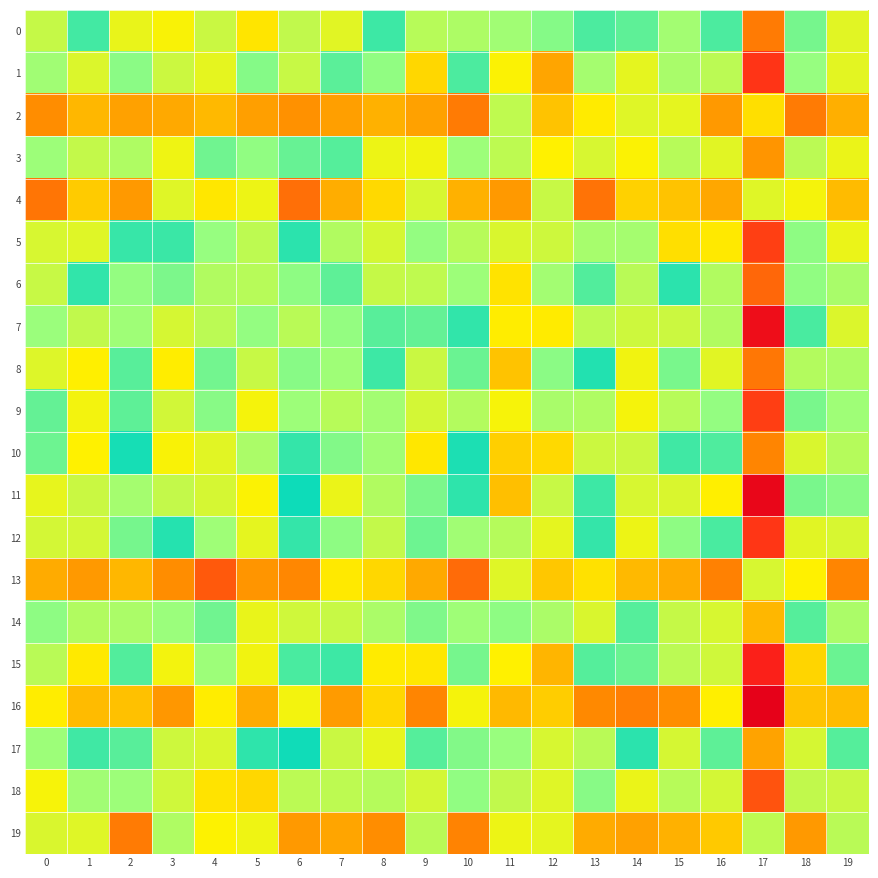

Reading left to right, what are all the values shown in this chart?

0: 0=-0.6	1=-0.2	2=0.8	3=-0.9	4=0.6	5=-0.9	6=0.6	7=0.7	8=-0.2	9=0.6	10=-0.5	11=0.5	12=0.4	13=0.2	14=-0.3	15=0.5	16=-0.2	17=1.4	18=0.3	19=-0.8
1: 0=-0.5	1=-0.7	2=0.4	3=-0.7	4=0.8	5=-0.4	6=0.6	7=0.3	8=-0.4	9=1.0	10=-0.2	11=0.9	12=1.2	13=0.5	14=-0.8	15=0.5	16=-0.6	17=1.7	18=0.4	19=-0.8
2: 0=1.3	1=1.1	2=-1.2	3=1.2	4=-1.1	5=1.2	6=-1.3	7=-1.2	8=1.2	9=-1.2	10=1.4	11=-0.6	12=-1.1	13=-0.9	14=0.7	15=-0.8	16=1.3	17=-1.0	18=-1.4	19=1.2
3: 0=-0.5	1=-0.6	2=0.5	3=-0.8	4=0.3	5=-0.4	6=0.3	7=0.2	8=-0.8	9=0.8	10=-0.5	11=0.6	12=0.9	13=0.7	14=-0.9	15=0.6	16=-0.8	17=1.3	18=0.6	19=-0.8
4: 0=1.4	1=1.0	2=-1.3	3=0.7	4=-0.9	5=0.8	6=-1.4	7=-1.2	8=1.0	9=-0.7	10=1.2	11=-1.3	12=-0.6	13=-1.4	14=1.0	15=-1.1	16=1.2	17=-0.7	18=-0.8	19=1.1
5: 0=-0.7	1=-0.7	2=0.2	3=-0.2	4=0.4	5=-0.6	6=0.1	7=0.5	8=-0.7	9=0.4	10=-0.6	11=0.7	12=0.7	13=0.5	14=-0.5	15=1.0	16=-0.9	17=1.6	18=0.4	19=-0.8
6: 0=-0.6	1=-0.1	2=0.4	3=-0.4	4=0.5	5=-0.6	6=0.4	7=0.3	8=-0.6	9=0.6	10=-0.5	11=0.9	12=0.5	13=0.2	14=-0.6	15=0.1	16=-0.5	17=1.5	18=0.4	19=-0.5
7: 0=-0.4	1=-0.6	2=0.5	3=-0.7	4=0.6	5=-0.4	6=0.6	7=0.4	8=-0.3	9=0.3	10=-0.1	11=0.9	12=0.9	13=0.6	14=-0.7	15=0.7	16=-0.5	17=2.0	18=0.2	19=-0.7
8: 0=-0.7	1=-0.9	2=0.3	3=-0.9	4=0.3	5=-0.6	6=0.4	7=0.5	8=-0.2	9=0.6	10=-0.3	11=1.1	12=0.4	13=0.1	14=-0.8	15=0.3	16=-0.8	17=1.4	18=0.6	19=-0.5
9: 0=-0.3	1=-0.8	2=0.3	3=-0.7	4=0.4	5=-0.8	6=0.5	7=0.6	8=-0.5	9=0.7	10=-0.6	11=0.8	12=0.5	13=0.5	14=-0.8	15=0.6	16=-0.4	17=1.7	18=0.3	19=-0.5
10: 0=-0.3	1=-0.9	2=0.1	3=-0.9	4=0.7	5=-0.5	6=0.1	7=0.4	8=-0.5	9=0.9	10=-0.1	11=1.0	12=1.0	13=0.7	14=-0.7	15=0.2	16=-0.2	17=1.3	18=0.7	19=-0.6
11: 0=-0.8	1=-0.6	2=0.5	3=-0.6	4=0.7	5=-0.9	6=0.0	7=0.8	8=-0.5	9=0.4	10=-0.1	11=1.1	12=0.6	13=0.2	14=-0.7	15=0.7	16=-0.9	17=2.1	18=0.3	19=-0.4
12: 0=-0.7	1=-0.7	2=0.3	3=-0.1	4=0.5	5=-0.8	6=0.2	7=0.4	8=-0.6	9=0.3	10=-0.5	11=0.6	12=0.8	13=0.2	14=-0.8	15=0.4	16=-0.2	17=1.7	18=0.8	19=-0.7
13: 0=1.2	1=1.3	2=-1.1	3=1.3	4=-1.5	5=1.3	6=-1.3	7=-0.9	8=1.0	9=-1.2	10=1.5	11=-0.7	12=-1.1	13=-1.0	14=1.1	15=-1.2	16=1.4	17=-0.7	18=-0.9	19=1.3
14: 0=-0.4	1=-0.5	2=0.5	3=-0.4	4=0.3	5=-0.8	6=0.7	7=0.6	8=-0.5	9=0.4	10=-0.5	11=0.4	12=0.5	13=0.7	14=-0.2	15=0.6	16=-0.7	17=1.1	18=0.2	19=-0.5
15: 0=-0.6	1=-0.9	2=0.2	3=-0.8	4=0.5	5=-0.8	6=0.2	7=0.2	8=-0.9	9=0.9	10=-0.3	11=0.9	12=1.1	13=0.2	14=-0.3	15=0.6	16=-0.7	17=1.8	18=1.0	19=-0.3
16: 0=0.9	1=1.1	2=-1.1	3=1.3	4=-0.9	5=1.2	6=-0.8	7=-1.3	8=1.0	9=-1.3	10=0.8	11=-1.1	12=-1.0	13=-1.3	14=1.4	15=-1.3	16=0.9	17=-2.2	18=-1.1	19=1.1
17: 0=-0.5	1=-0.2	2=0.3	3=-0.7	4=0.7	5=-0.1	6=0.0	7=0.7	8=-0.8	9=0.2	10=-0.4	11=0.4	12=0.7	13=0.6	14=-0.1	15=0.7	16=-0.3	17=1.2	18=0.7	19=-0.2
18: 0=-0.8	1=-0.5	2=0.5	3=-0.7	4=0.9	5=-1.0	6=0.6	7=0.6	8=-0.6	9=0.7	10=-0.4	11=0.6	12=0.7	13=0.4	14=-0.8	15=0.6	16=-0.7	17=1.6	18=0.6	19=-0.6
19: 0=0.7	1=0.7	2=-1.4	3=0.5	4=-0.9	5=0.8	6=-1.3	7=-1.2	8=1.3	9=-0.6	10=1.4	11=-0.8	12=-0.8	13=-1.2	14=1.2	15=-1.2	16=1.1	17=-0.6	18=-1.3	19=0.6